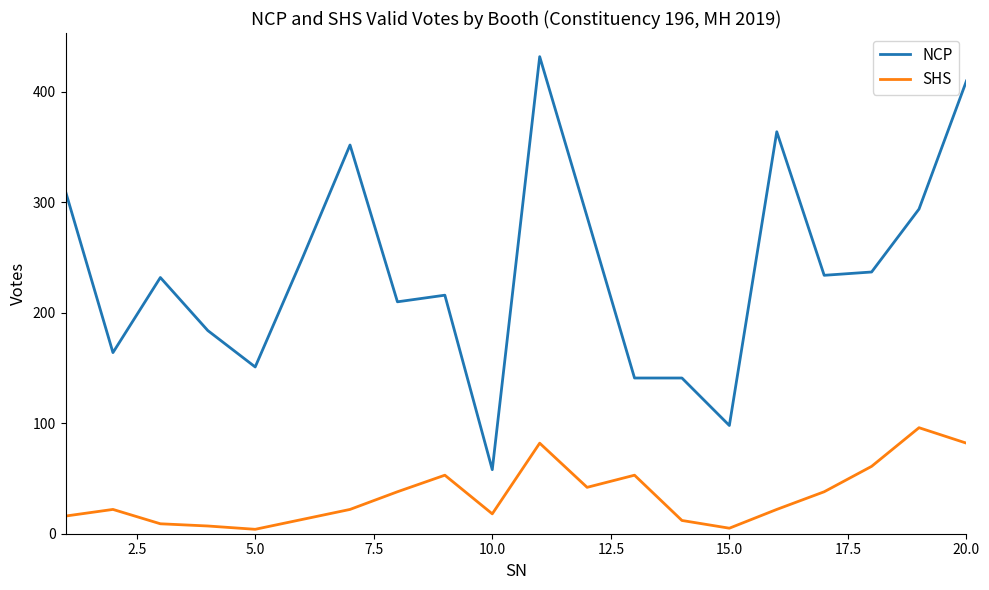

List the series in order of their overall mean, highest first.

NCP, SHS